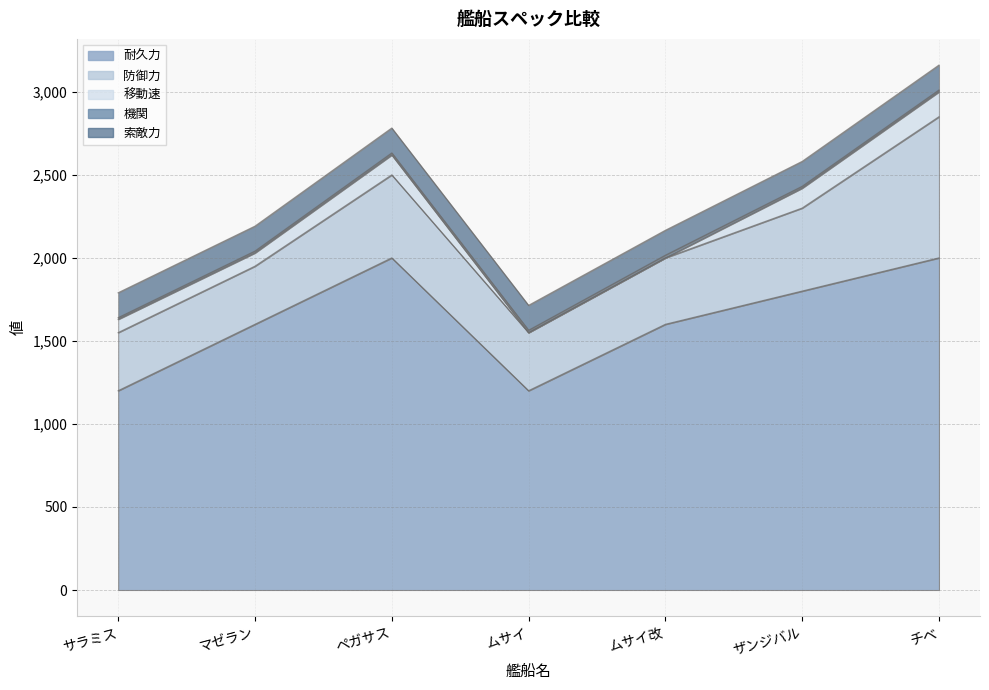

How many lines are shown in the chart?

5